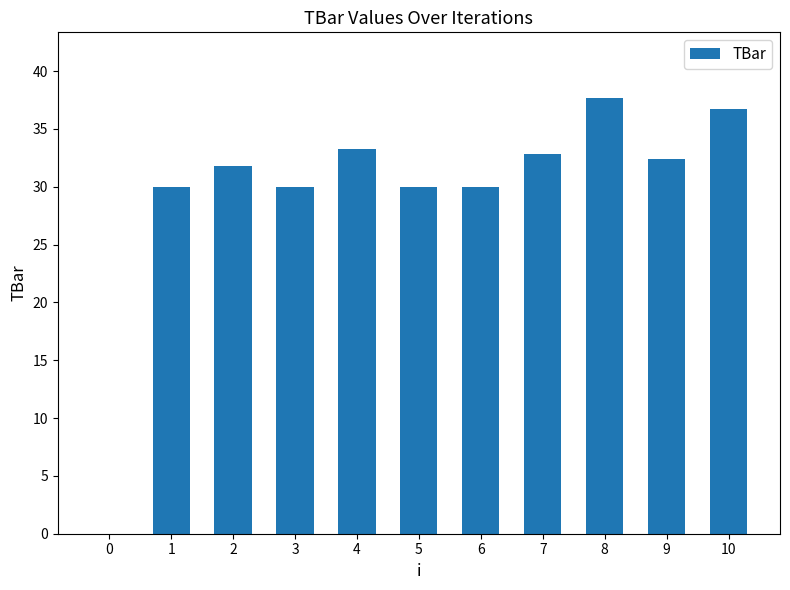

Which label corresponds to the largest value in the chart?

8